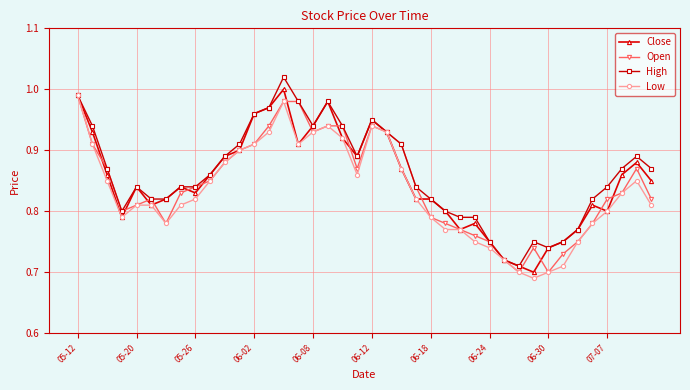

How many lines are shown in the chart?

4